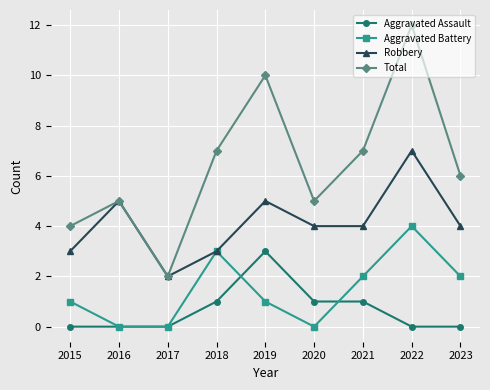

What is the approximate value of Robbery at 2016?

5